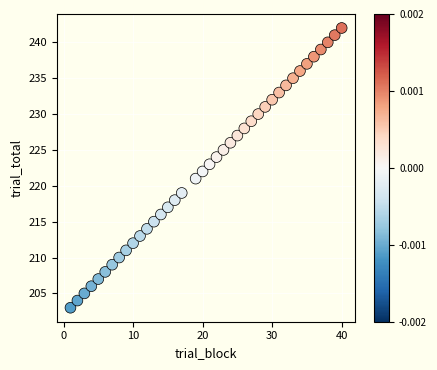

What is the range of Y values (max minus min)?

39